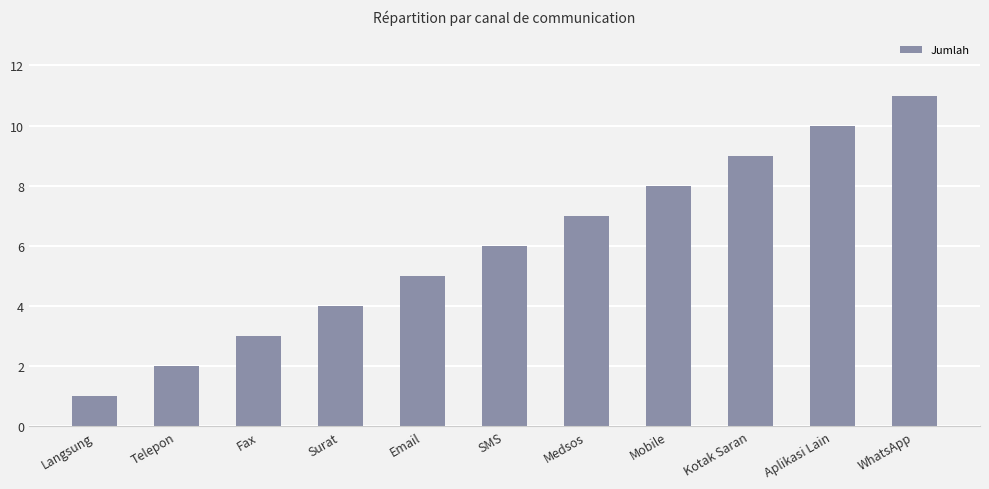

What is the maximum value shown in the chart?

11